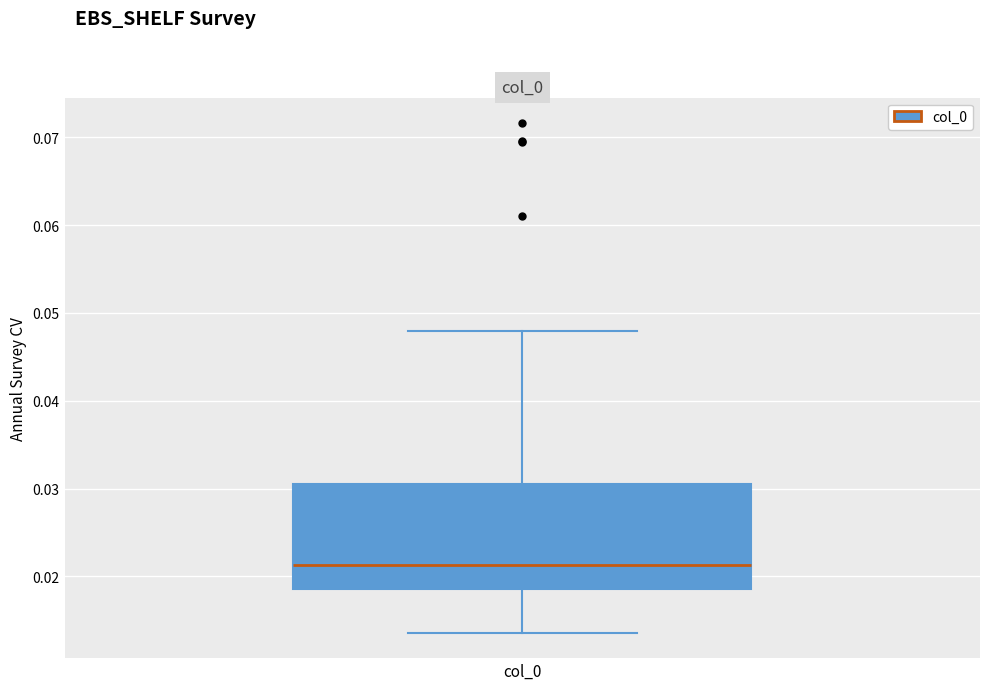

Transcribe this box plot: give where the median line is, the range the box spans, and where the two whiskers end, as read against the y-axis. The values are not printed on the chart, so give them approximately, as read against the axis.

median 0.021, box 0.019 to 0.031, whiskers 0.014 to 0.048